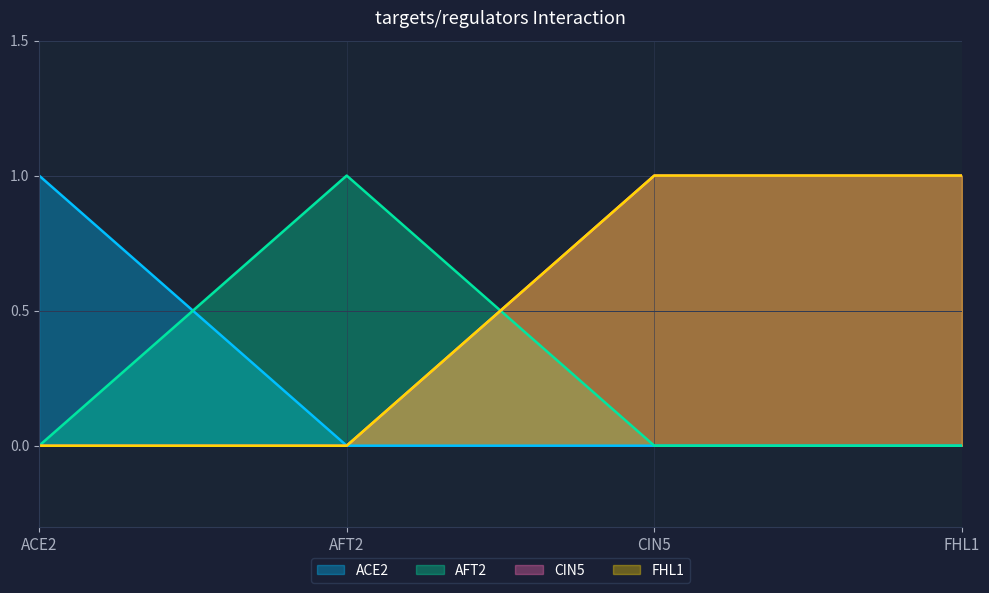

Does the chart have visible grid lines?

Yes